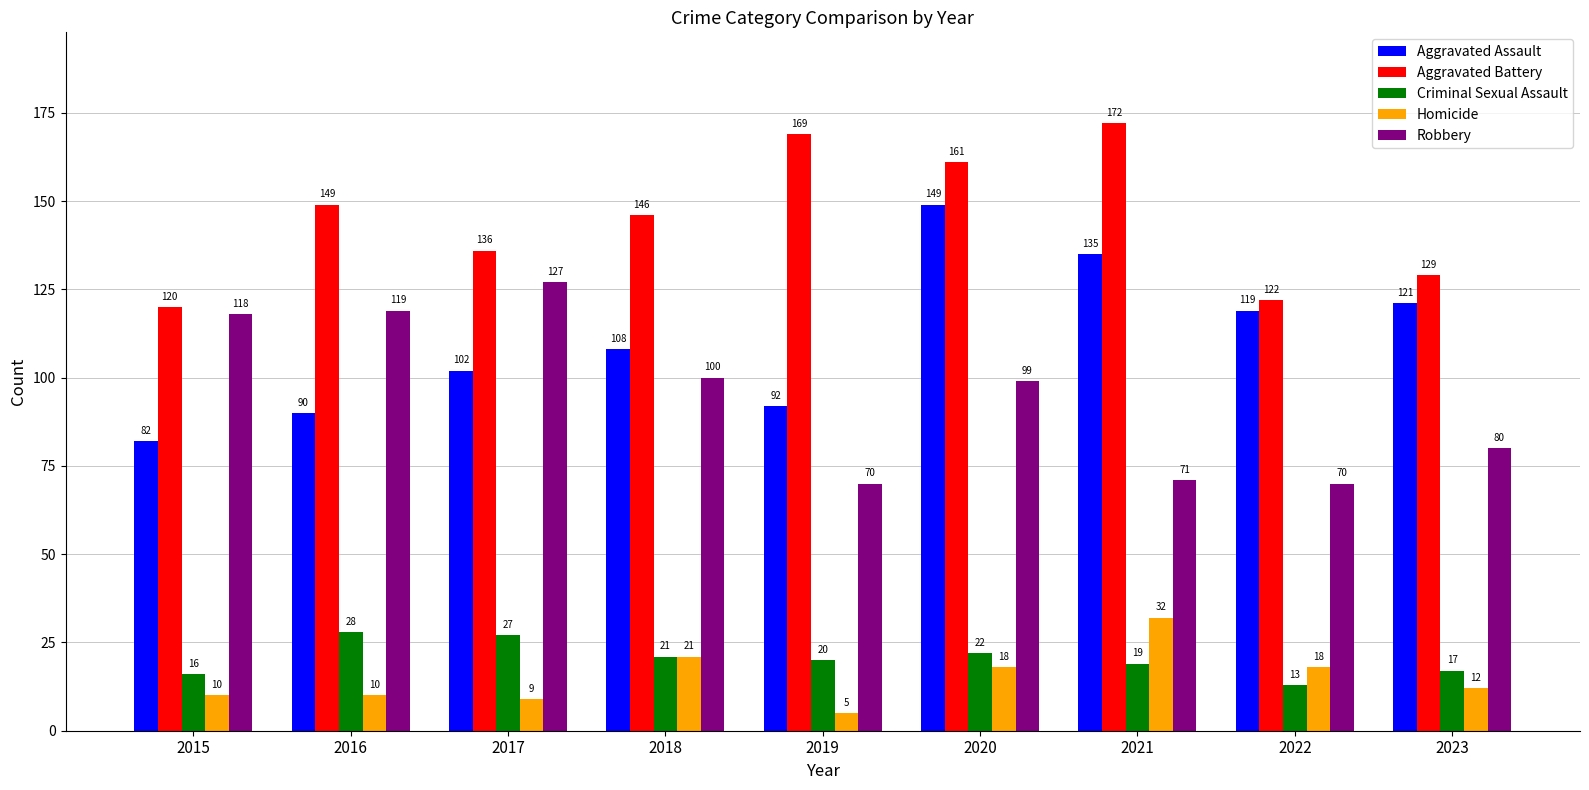

Which series changed the most between 2018 and 2021?

Robbery